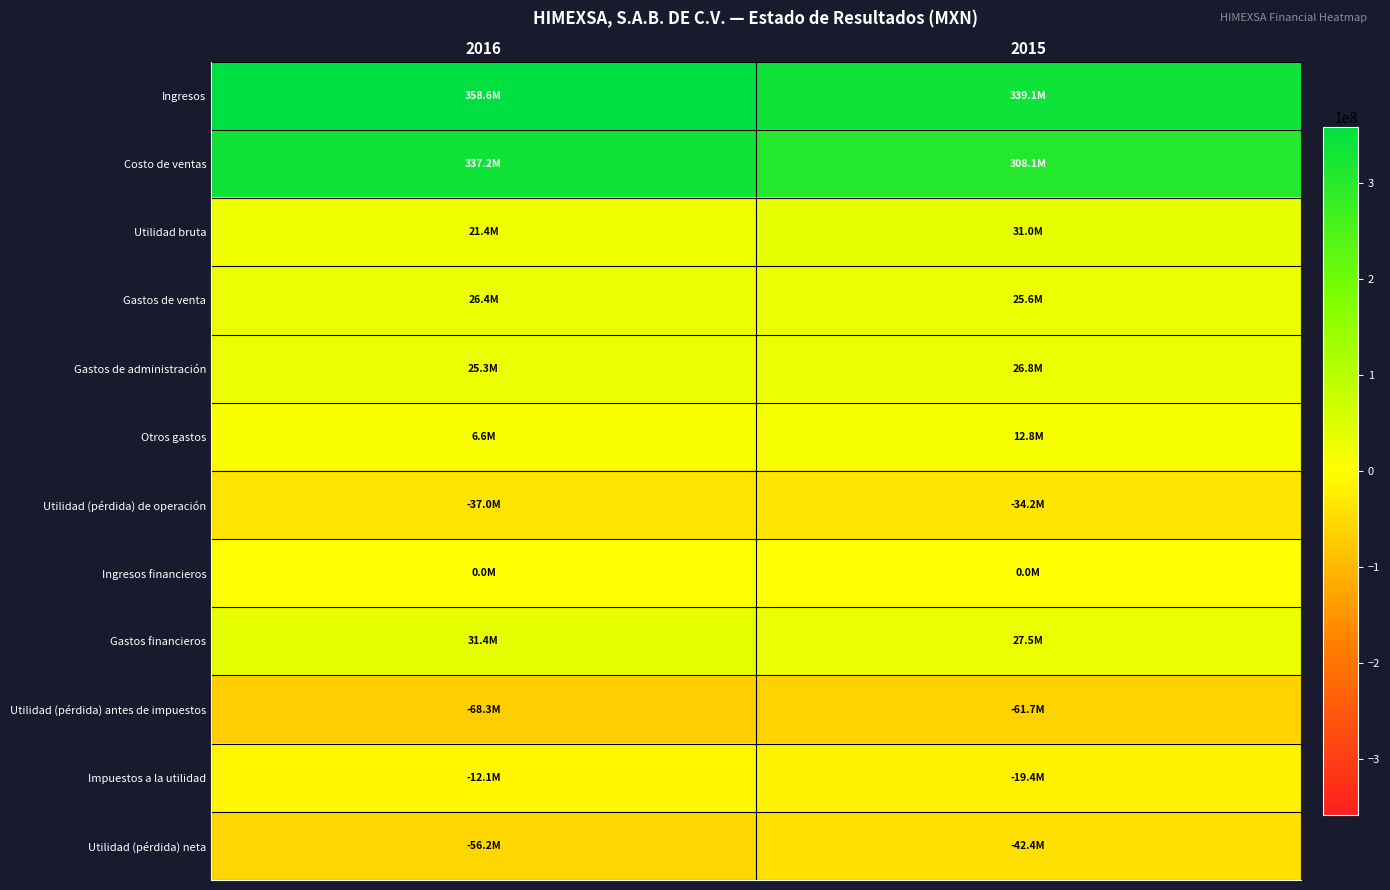

Reading left to right, what are all the values shown in this chart?

Ingresos: 2016=358588000	2015=339147000
Costo de ventas: 2016=337235000	2015=308143000
Utilidad bruta: 2016=21353000	2015=31004000
Gastos de venta: 2016=26363000	2015=25634000
Gastos de administración: 2016=25318000	2015=26777000
Otros gastos: 2016=6624000	2015=12816000
Utilidad (pérdida) de operación: 2016=-36952000	2015=-34223000
Ingresos financieros: 2016=45000	2015=18000
Gastos financieros: 2016=31350000	2015=27536000
Utilidad (pérdida) antes de impuestos: 2016=-68257000	2015=-61741000
Impuestos a la utilidad: 2016=-12067000	2015=-19376000
Utilidad (pérdida) neta: 2016=-56190000	2015=-42365000